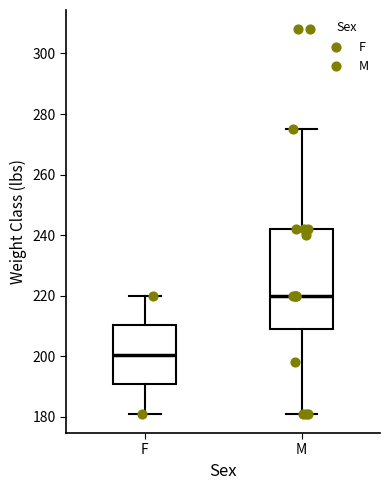

Comparing the boxes themselves (not the whiskers), which one is the tallest?

M